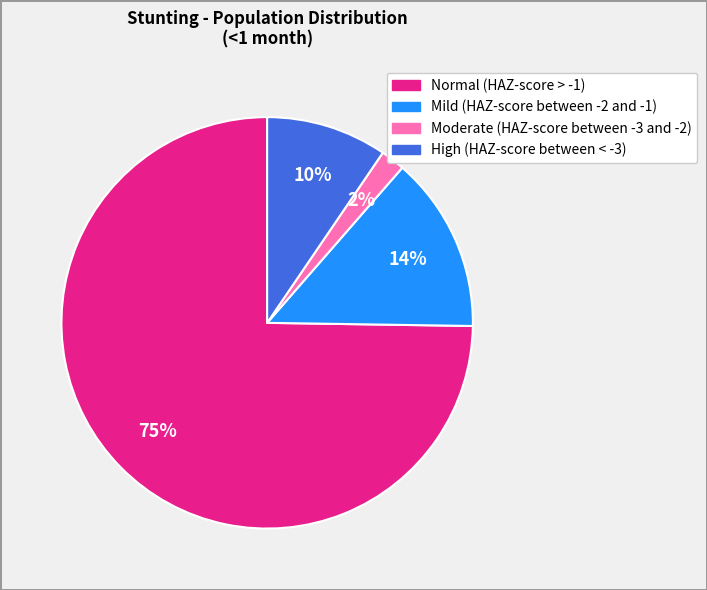

What percentage is the Mild (HAZ-score between -2 and -1) slice, to the nearest percent?

14%